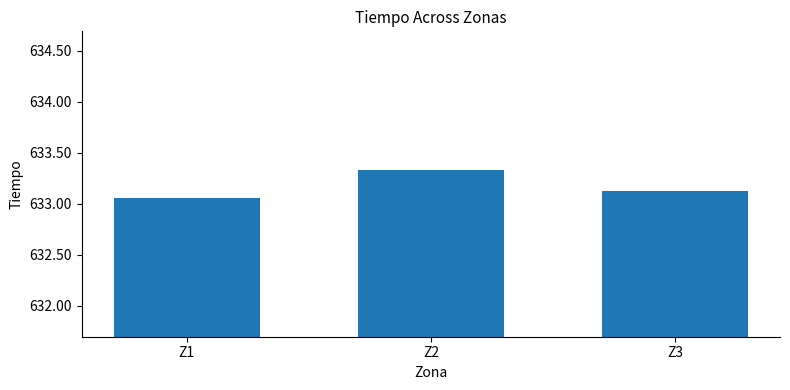

What is the value of the 2nd bar from the left?

633.3